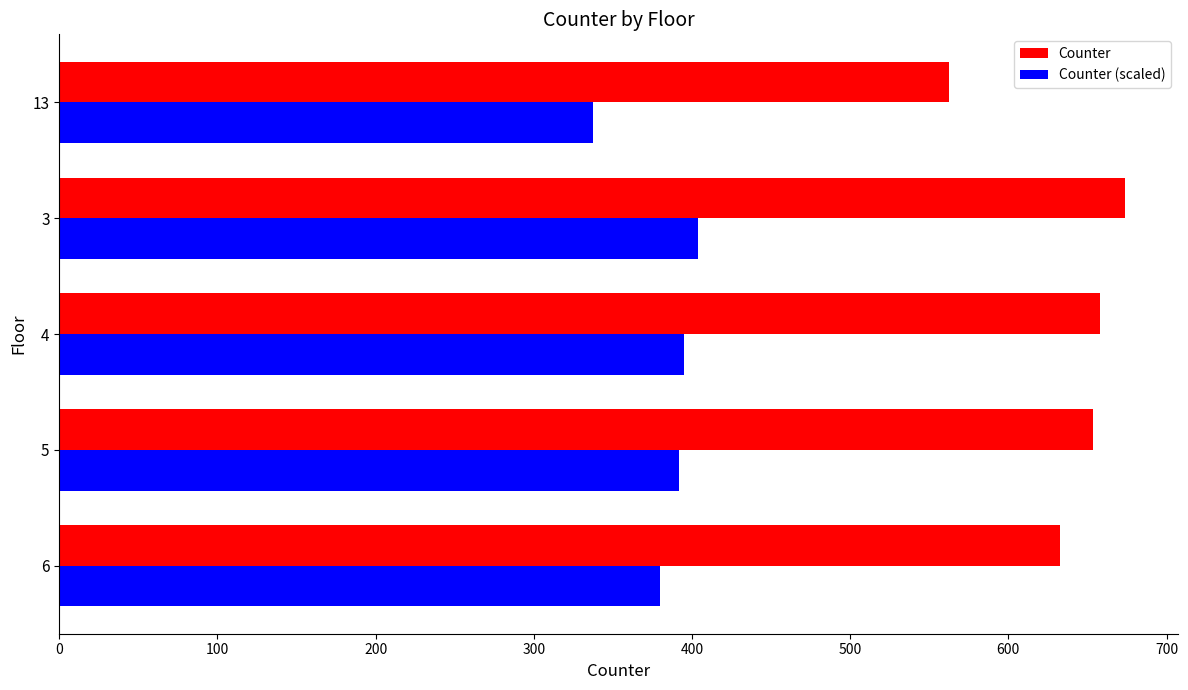

Which category has the highest value in the Counter (scaled) series?

3